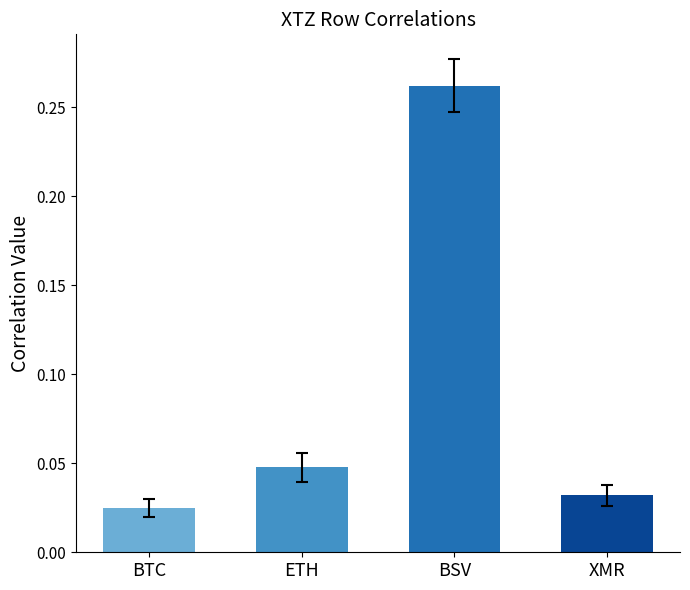

What is the change in value from BSV to XMR?

-0.2